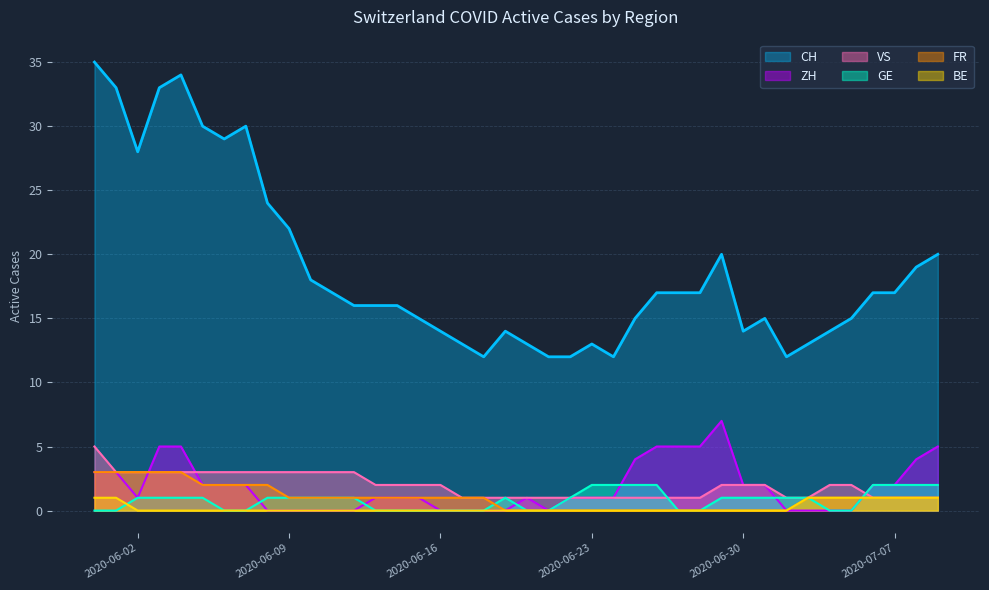

Reading right to left, what are all the values shown in this chart?

CH: 2020-07-09=20	2020-07-08=19	2020-07-07=17	2020-07-06=17	2020-07-05=15	2020-07-04=14	2020-07-03=13	2020-07-02=12	2020-07-01=15	2020-06-30=14	2020-06-29=20	2020-06-28=17	2020-06-27=17	2020-06-26=17	2020-06-25=15	2020-06-24=12	2020-06-23=13	2020-06-22=12	2020-06-21=12	2020-06-20=13	2020-06-19=14	2020-06-18=12	2020-06-17=13	2020-06-16=14	2020-06-15=15	2020-06-14=16	2020-06-13=16	2020-06-12=16	2020-06-11=17	2020-06-10=18	2020-06-09=22	2020-06-08=24	2020-06-07=30	2020-06-06=29	2020-06-05=30	2020-06-04=34	2020-06-03=33	2020-06-02=28	2020-06-01=33	2020-05-31=35
ZH: 2020-07-09=5	2020-07-08=4	2020-07-07=2	2020-07-06=2	2020-07-05=0	2020-07-04=0	2020-07-03=0	2020-07-02=0	2020-07-01=2	2020-06-30=2	2020-06-29=7	2020-06-28=5	2020-06-27=5	2020-06-26=5	2020-06-25=4	2020-06-24=1	2020-06-23=1	2020-06-22=1	2020-06-21=0	2020-06-20=1	2020-06-19=0	2020-06-18=0	2020-06-17=0	2020-06-16=0	2020-06-15=1	2020-06-14=1	2020-06-13=1	2020-06-12=0	2020-06-11=0	2020-06-10=0	2020-06-09=0	2020-06-08=0	2020-06-07=2	2020-06-06=2	2020-06-05=2	2020-06-04=5	2020-06-03=5	2020-06-02=1	2020-06-01=3	2020-05-31=3
VS: 2020-07-09=1	2020-07-08=1	2020-07-07=1	2020-07-06=1	2020-07-05=2	2020-07-04=2	2020-07-03=1	2020-07-02=1	2020-07-01=2	2020-06-30=2	2020-06-29=2	2020-06-28=1	2020-06-27=1	2020-06-26=1	2020-06-25=1	2020-06-24=1	2020-06-23=1	2020-06-22=1	2020-06-21=1	2020-06-20=1	2020-06-19=1	2020-06-18=1	2020-06-17=1	2020-06-16=2	2020-06-15=2	2020-06-14=2	2020-06-13=2	2020-06-12=3	2020-06-11=3	2020-06-10=3	2020-06-09=3	2020-06-08=3	2020-06-07=3	2020-06-06=3	2020-06-05=3	2020-06-04=3	2020-06-03=3	2020-06-02=3	2020-06-01=3	2020-05-31=5
BE: 2020-07-09=1	2020-07-08=1	2020-07-07=1	2020-07-06=1	2020-07-05=1	2020-07-04=1	2020-07-03=1	2020-07-02=0	2020-07-01=0	2020-06-30=0	2020-06-29=0	2020-06-28=0	2020-06-27=0	2020-06-26=0	2020-06-25=0	2020-06-24=0	2020-06-23=0	2020-06-22=0	2020-06-21=0	2020-06-20=0	2020-06-19=0	2020-06-18=0	2020-06-17=0	2020-06-16=0	2020-06-15=0	2020-06-14=0	2020-06-13=0	2020-06-12=0	2020-06-11=0	2020-06-10=0	2020-06-09=0	2020-06-08=0	2020-06-07=0	2020-06-06=0	2020-06-05=0	2020-06-04=0	2020-06-03=0	2020-06-02=0	2020-06-01=1	2020-05-31=1
GE: 2020-07-09=2	2020-07-08=2	2020-07-07=2	2020-07-06=2	2020-07-05=0	2020-07-04=0	2020-07-03=1	2020-07-02=1	2020-07-01=1	2020-06-30=1	2020-06-29=1	2020-06-28=0	2020-06-27=0	2020-06-26=2	2020-06-25=2	2020-06-24=2	2020-06-23=2	2020-06-22=1	2020-06-21=0	2020-06-20=0	2020-06-19=1	2020-06-18=0	2020-06-17=0	2020-06-16=0	2020-06-15=0	2020-06-14=0	2020-06-13=0	2020-06-12=1	2020-06-11=1	2020-06-10=1	2020-06-09=1	2020-06-08=1	2020-06-07=0	2020-06-06=0	2020-06-05=1	2020-06-04=1	2020-06-03=1	2020-06-02=1	2020-06-01=0	2020-05-31=0
FR: 2020-07-09=1	2020-07-08=1	2020-07-07=1	2020-07-06=1	2020-07-05=1	2020-07-04=1	2020-07-03=1	2020-07-02=0	2020-07-01=0	2020-06-30=0	2020-06-29=0	2020-06-28=0	2020-06-27=0	2020-06-26=0	2020-06-25=0	2020-06-24=0	2020-06-23=0	2020-06-22=0	2020-06-21=0	2020-06-20=0	2020-06-19=0	2020-06-18=1	2020-06-17=1	2020-06-16=1	2020-06-15=1	2020-06-14=1	2020-06-13=1	2020-06-12=1	2020-06-11=1	2020-06-10=1	2020-06-09=1	2020-06-08=2	2020-06-07=2	2020-06-06=2	2020-06-05=2	2020-06-04=3	2020-06-03=3	2020-06-02=3	2020-06-01=3	2020-05-31=3